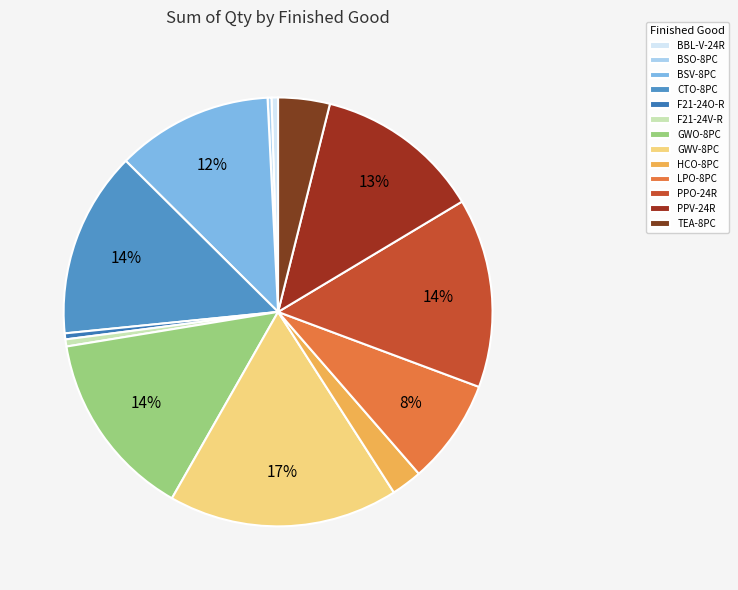

How many segments does this pie chart have?

13